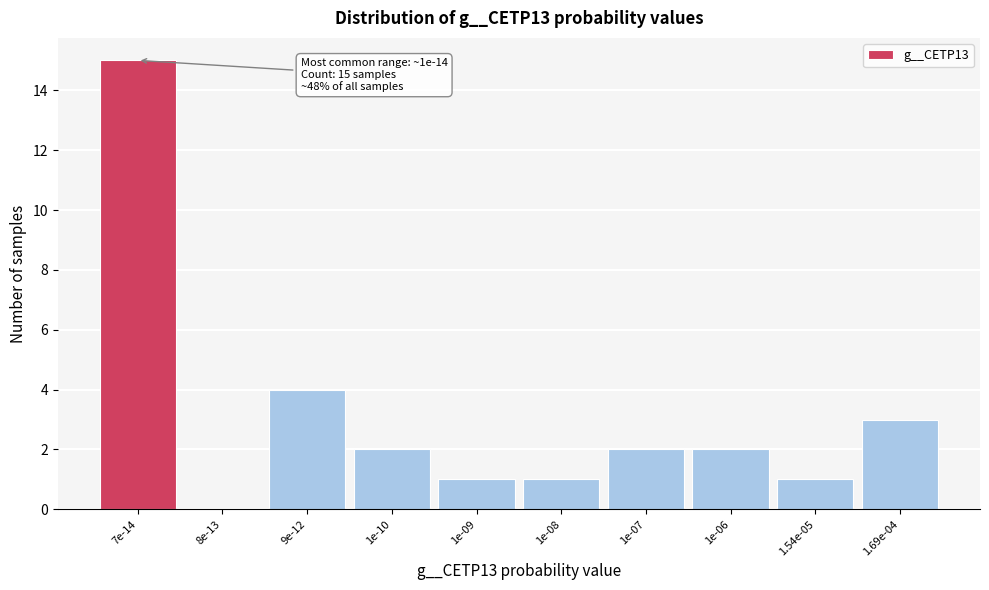

Reading left to right, extract all data points from this chart.

7e-14=15	8e-13=0	9e-12=4	1e-10=2	1e-09=1	1e-08=1	1e-07=2	1e-06=2	1.54e-05=1	1.69e-04=3